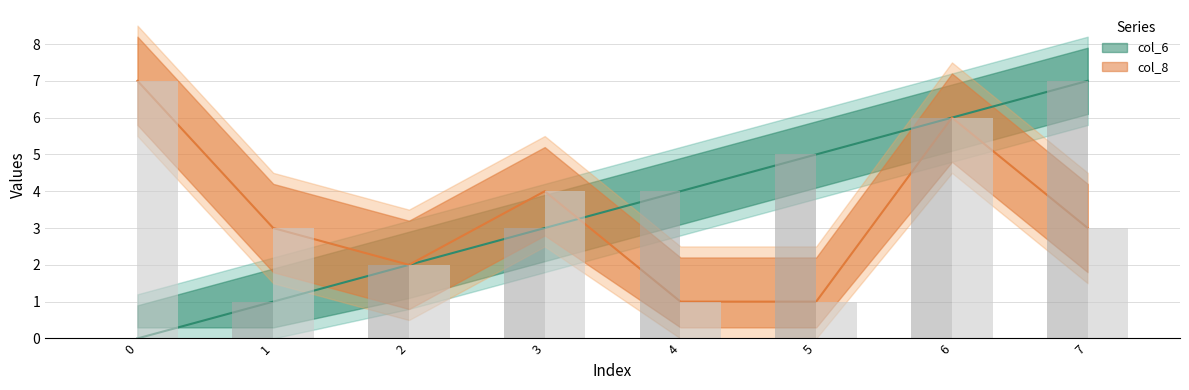

True or false: col_6 has a value of 2 at 2.

True